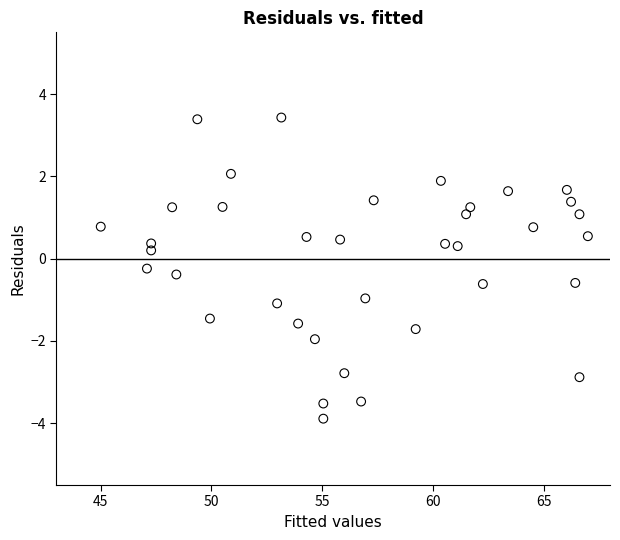

What is the range of X values (max minus min)?

22.0